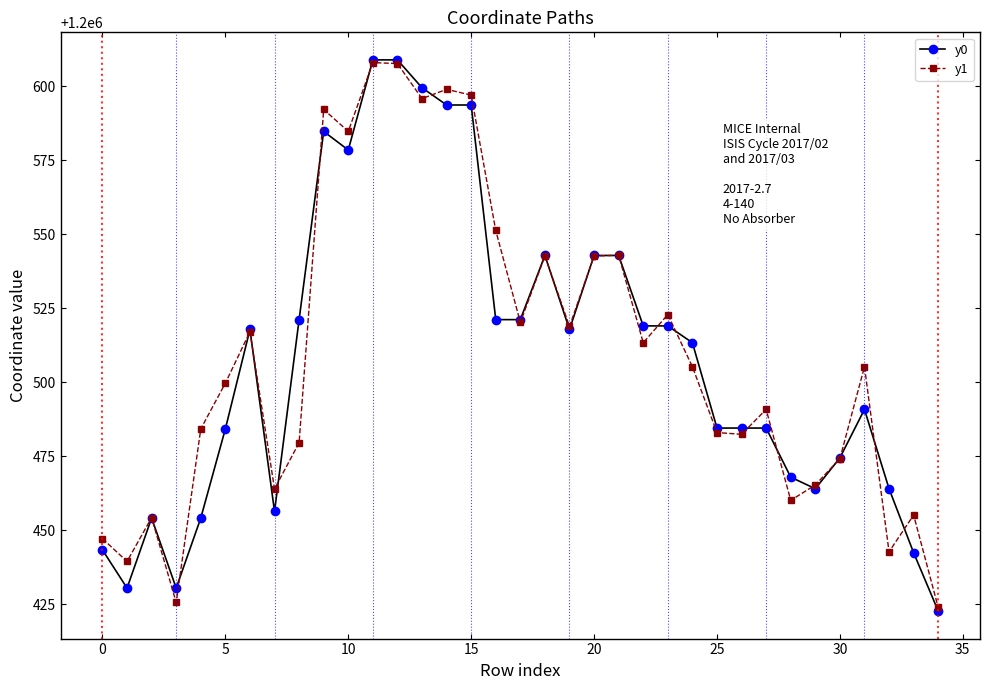

What is the lowest value of the y1 series?

1200423.9